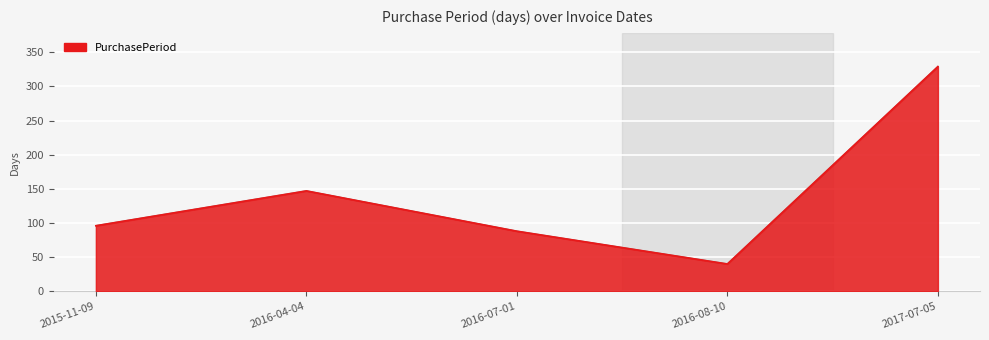

List the labels in order of value, smallest first.

2016-08-10, 2016-07-01, 2015-11-09, 2016-04-04, 2017-07-05